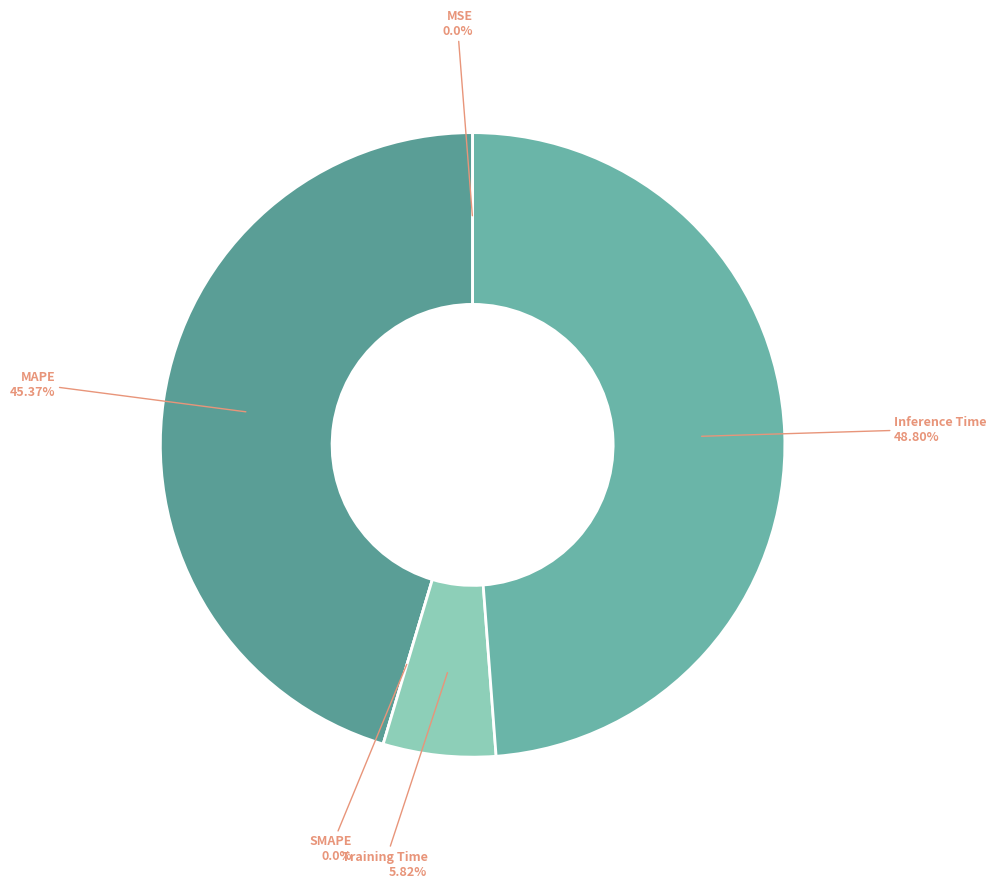

How many segments does this pie chart have?

5